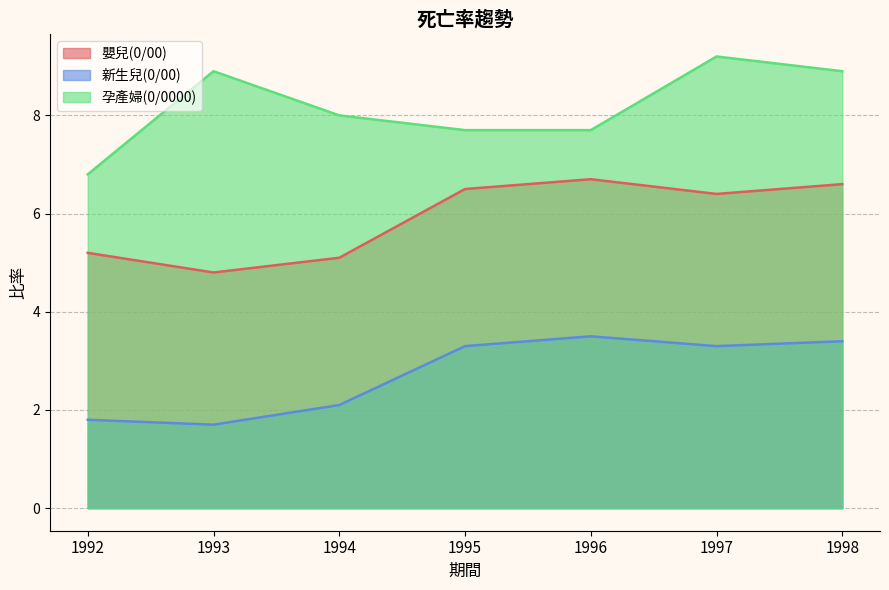

What is the sum of the 孕產婦(0/0000) values at 1995 and 1998?

16.6